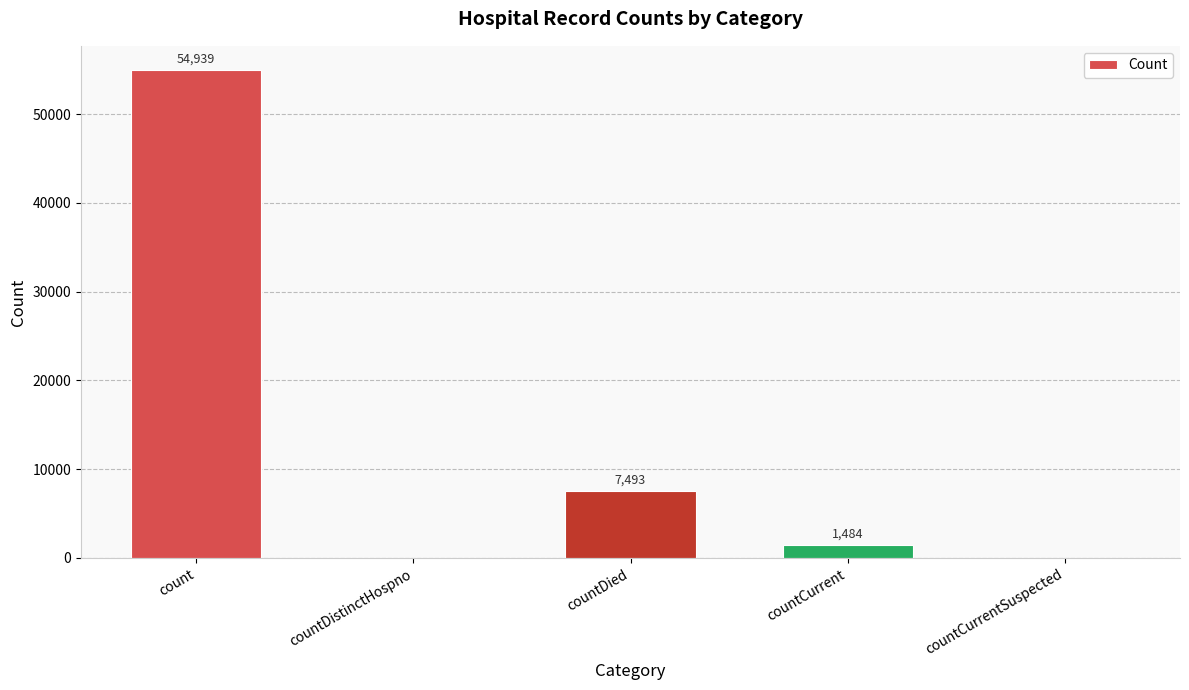

How many data points does each series have?

5